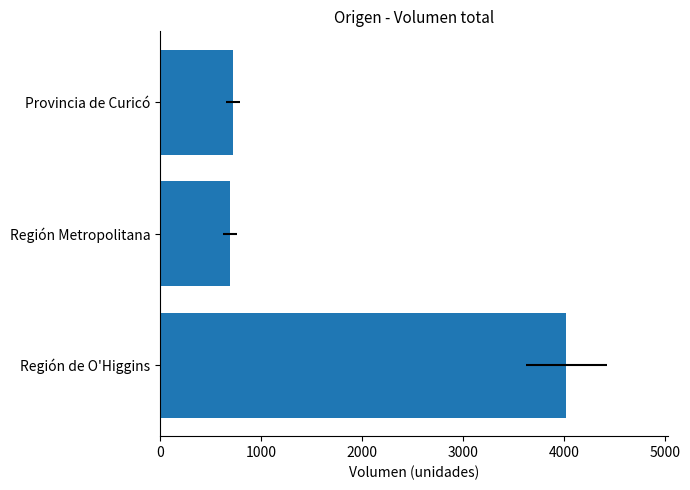

True or false: the data shows 2679 at Región de O'Higgins.

False